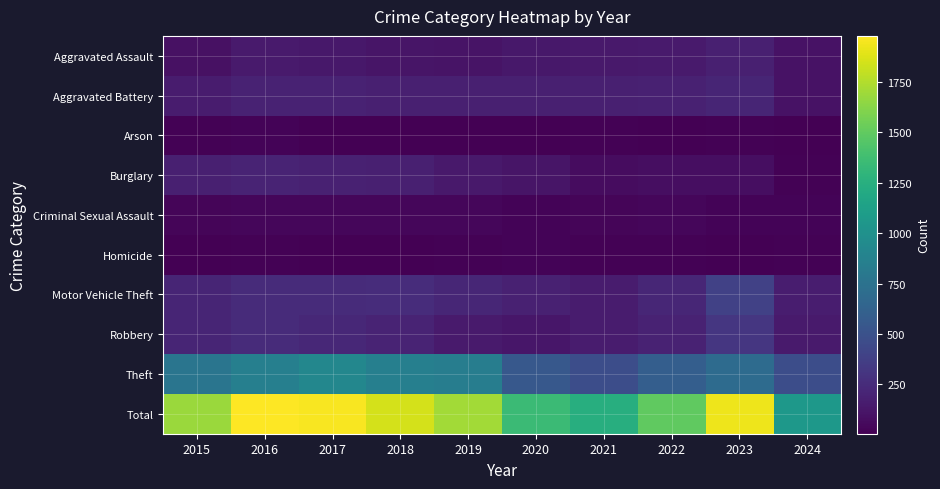

What is the greatest value displayed?

1977